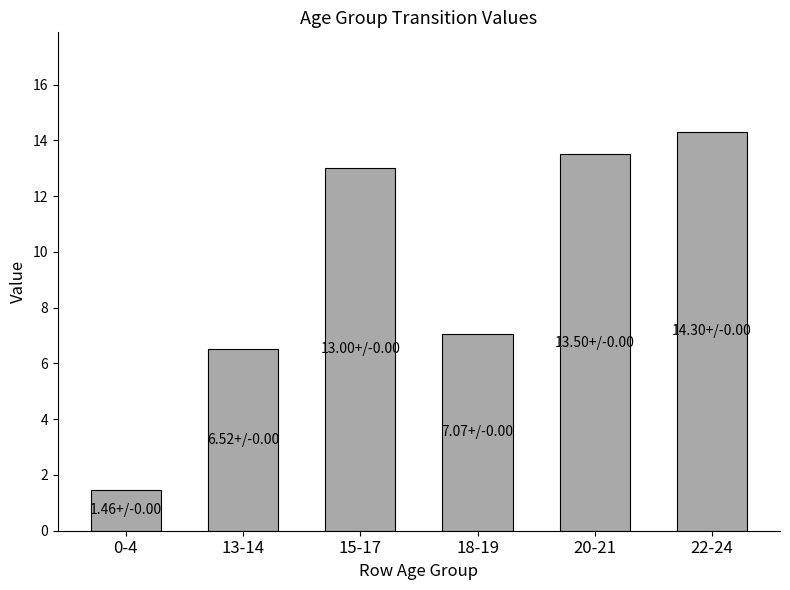

How many bars are there in total?

6